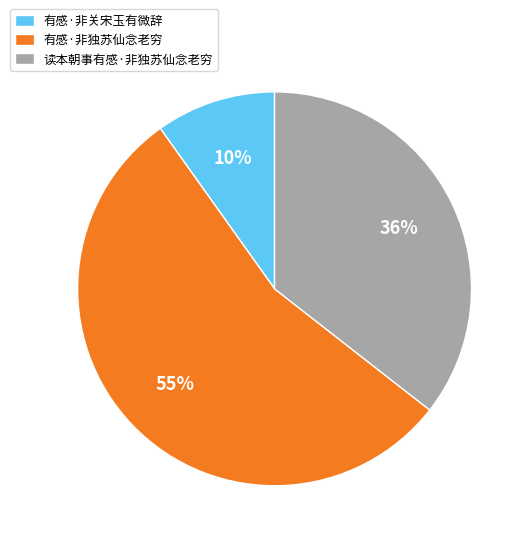

True or false: 有感·非独苏仙念老穷 accounts for 63% of the total.

False